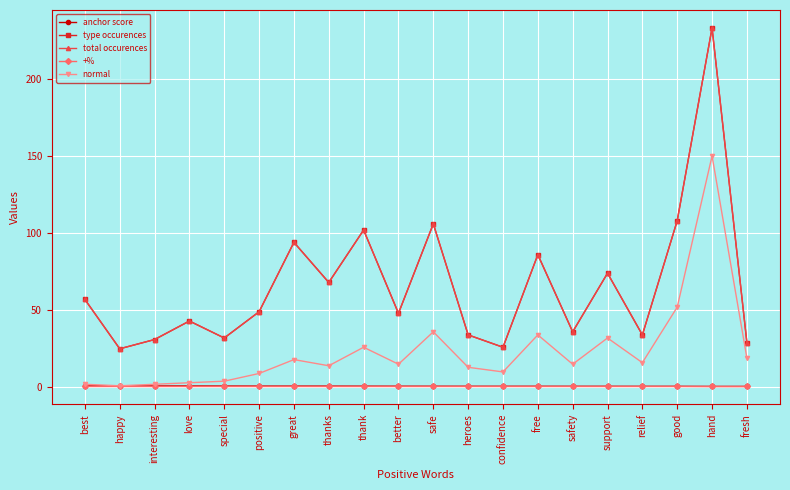

Does the chart have visible grid lines?

Yes